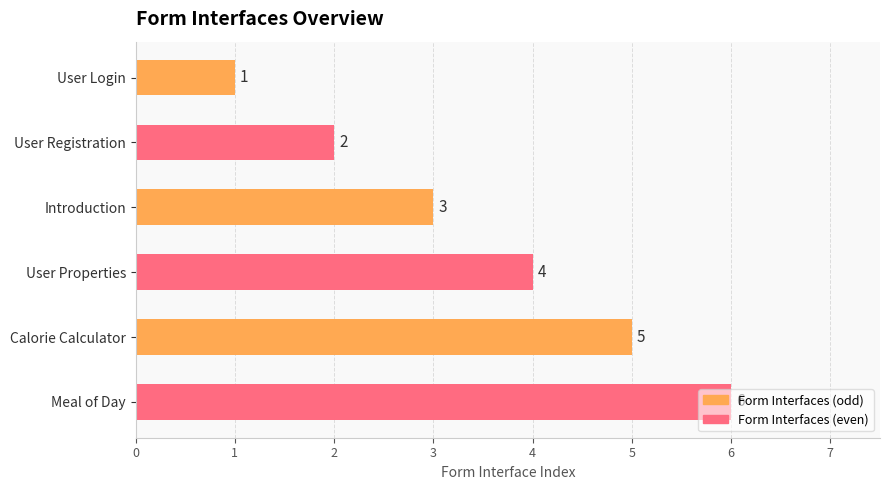

Are the bars horizontal?

Yes